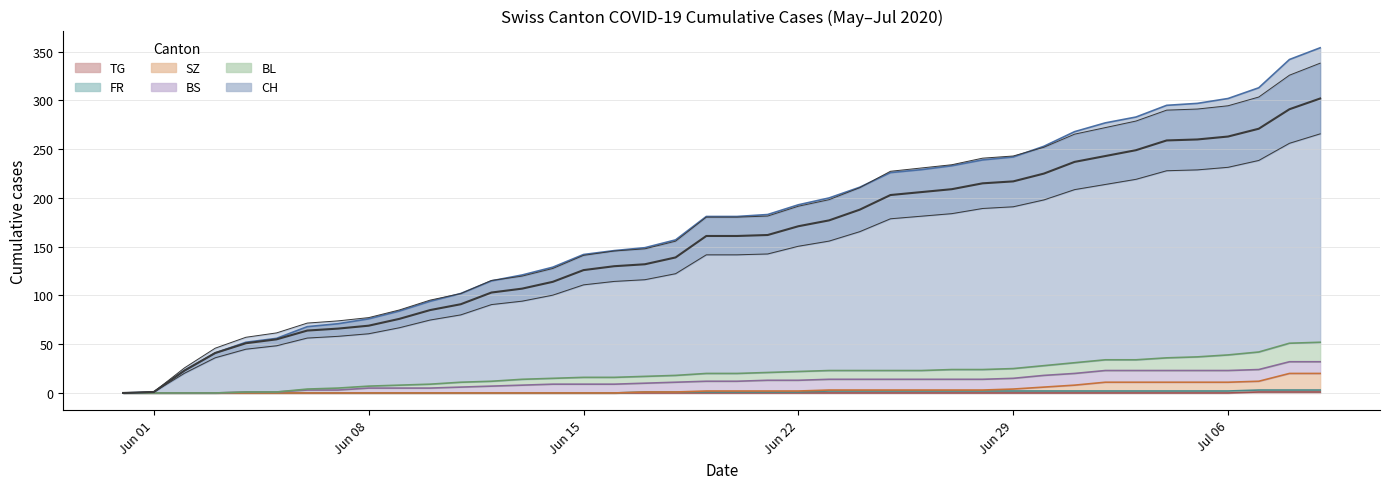

Which series has the largest total across all categories?

CH